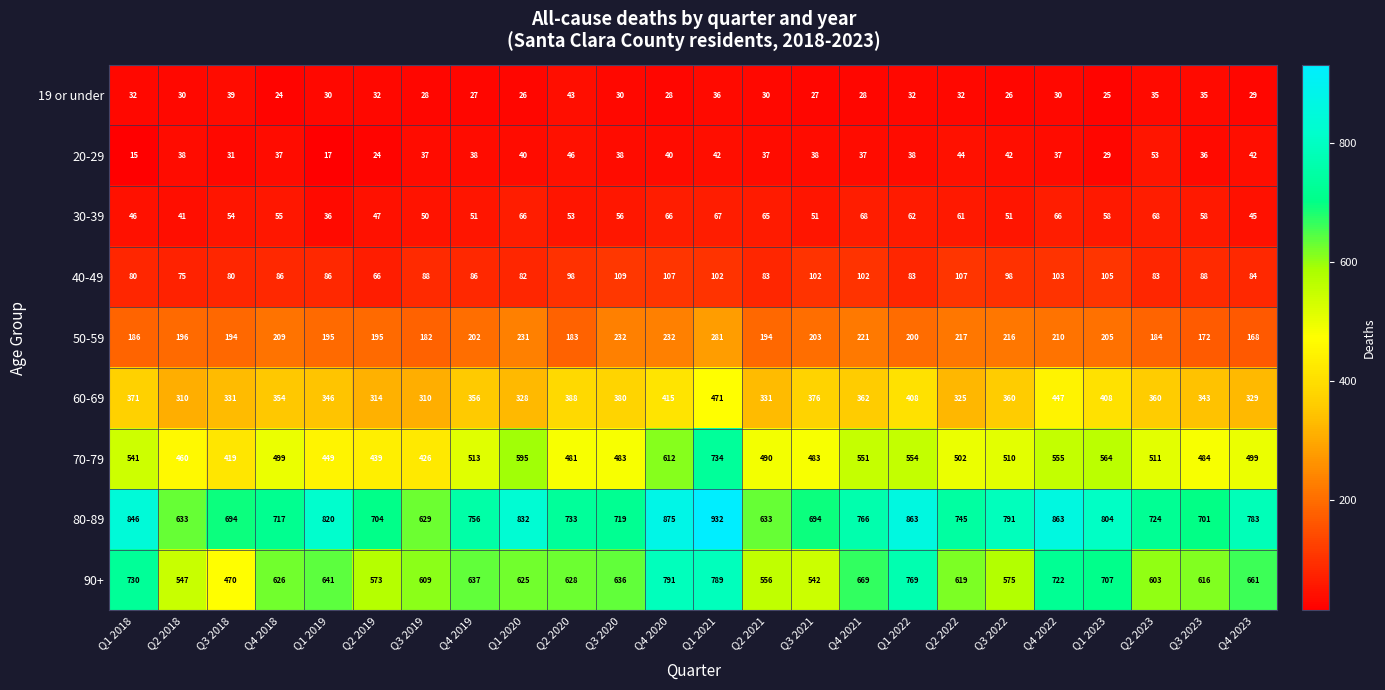

Which series has the largest total across all categories?

80-89